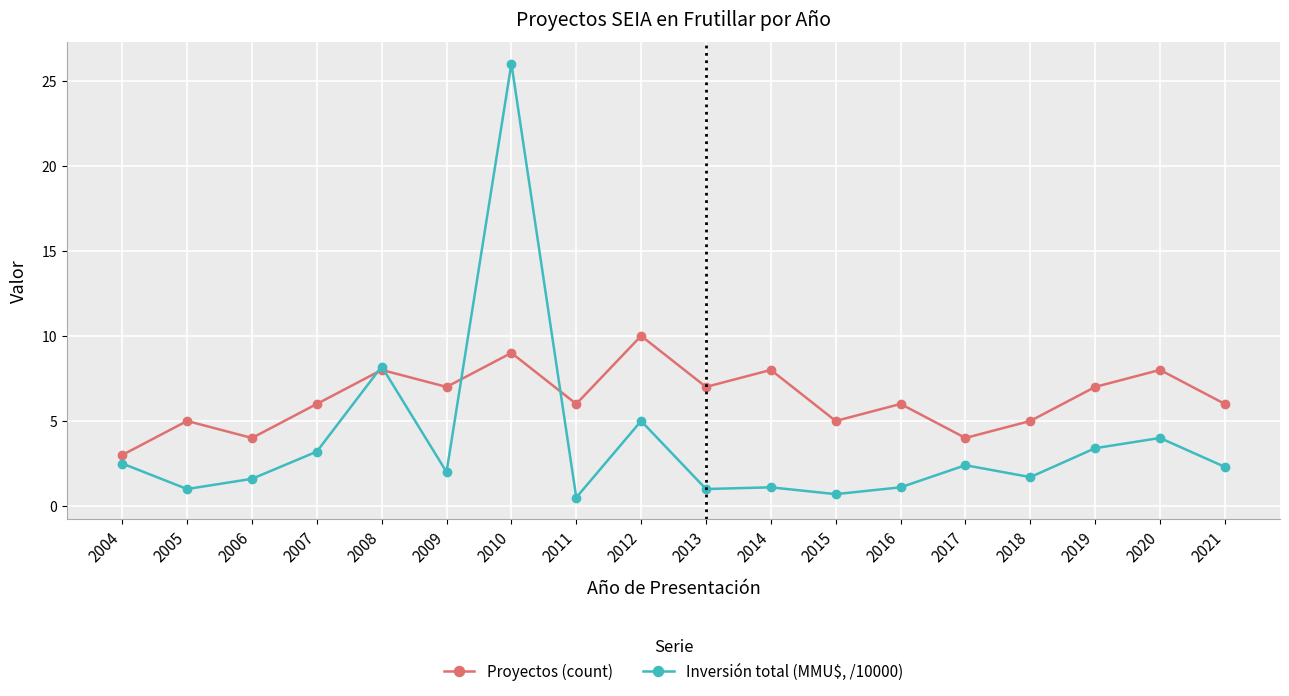

What is the difference between the maximum and minimum values in the Inversión total (MMU$, /10000) series?

25.5